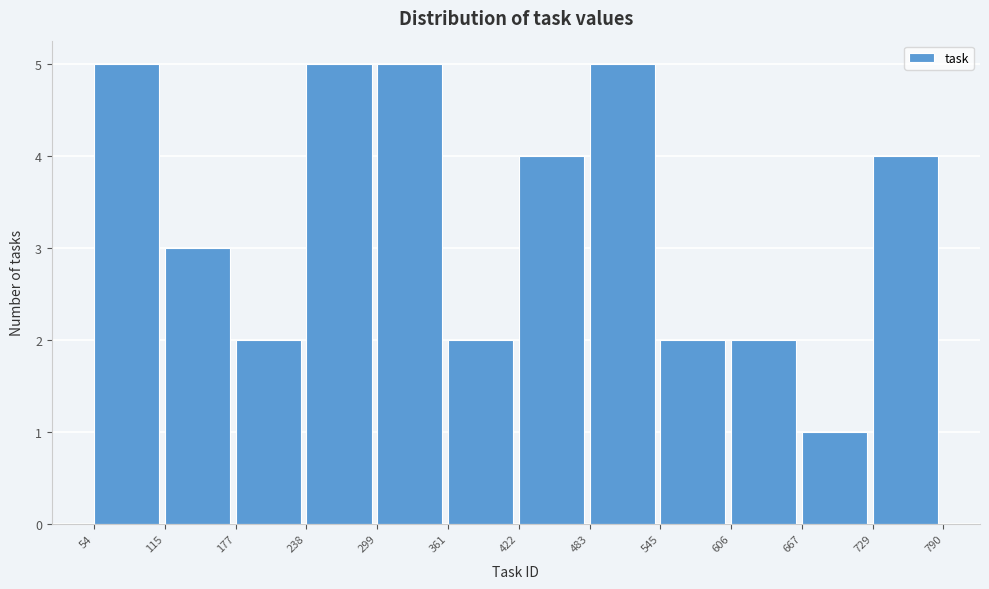

Reading left to right, list every bar in this chart as the range it spans on the x-axis followed by its height. The values are not printed on the chart, so give them approximately, as read against the axis.

54 to 115: 5
115 to 177: 3
177 to 238: 2
238 to 299: 5
299 to 361: 5
361 to 422: 2
422 to 483: 4
483 to 545: 5
545 to 606: 2
606 to 667: 2
667 to 729: 1
729 to 790: 4